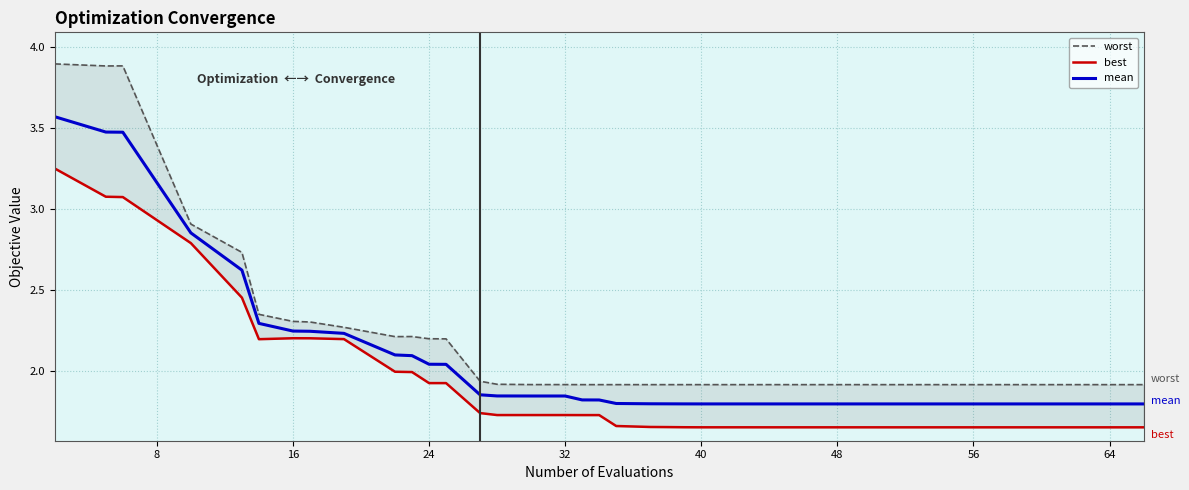

How many data points does each series have?

40